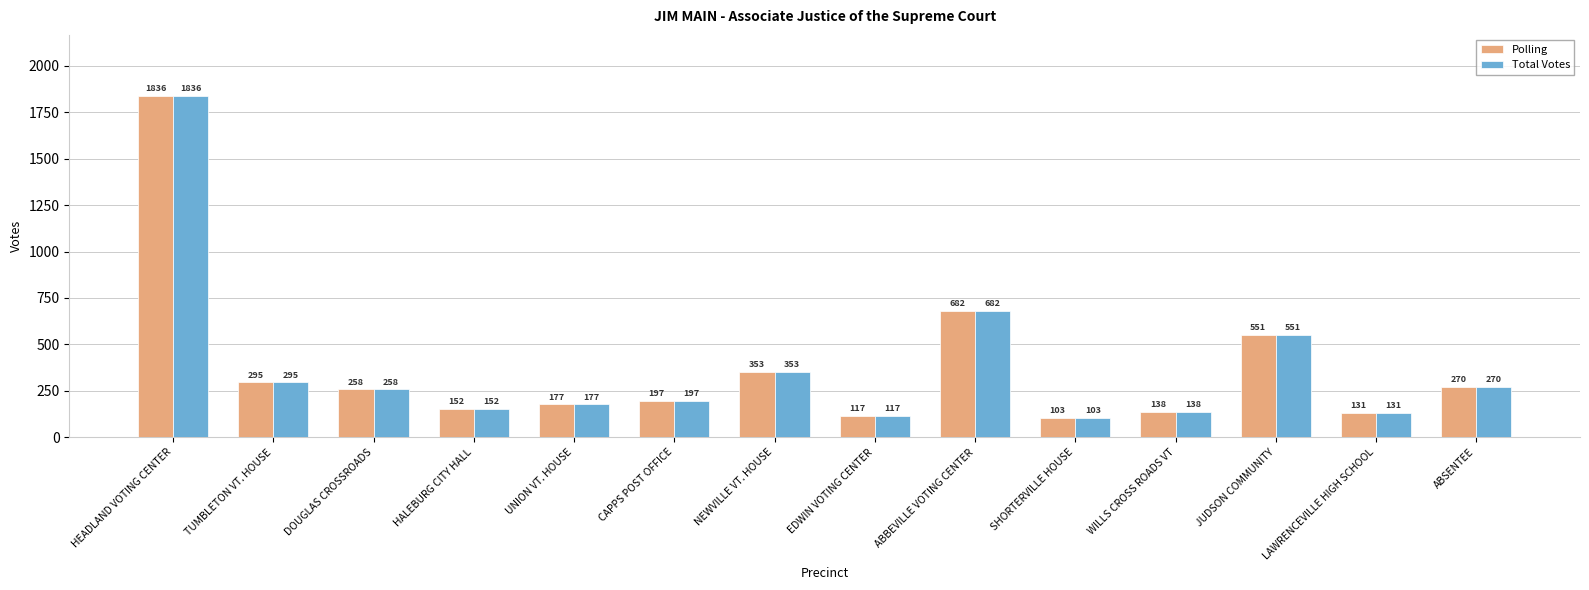

Rank the categories by Total Votes value from lowest to highest.

SHORTERVILLE HOUSE, EDWIN VOTING CENTER, LAWRENCEVILLE HIGH SCHOOL, WILLS CROSS ROADS VT, HALEBURG CITY HALL, UNION VT. HOUSE, CAPPS POST OFFICE, DOUGLAS CROSSROADS, ABSENTEE, TUMBLETON VT. HOUSE, NEWVILLE VT. HOUSE, JUDSON COMMUNITY, ABBEVILLE VOTING CENTER, HEADLAND VOTING CENTER